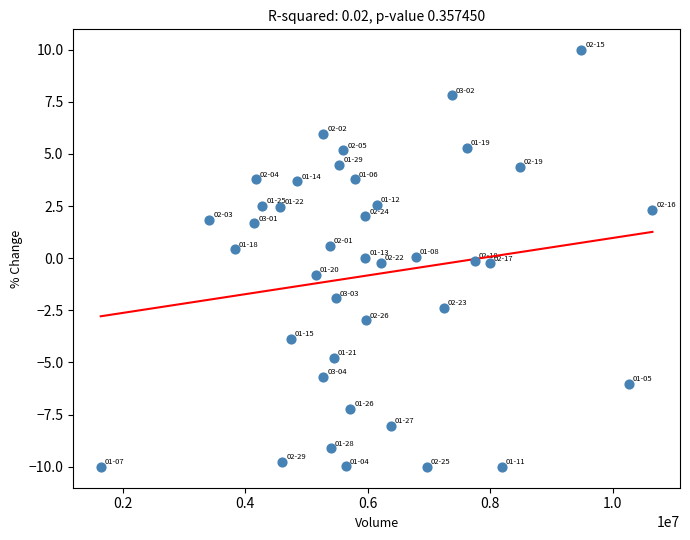

What is the range of X values (max minus min)?

9006957.0